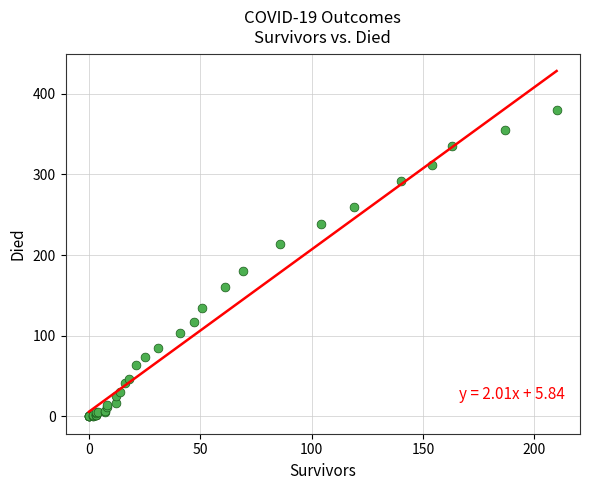

What Y value in the scatter plot is closest to 190?

180